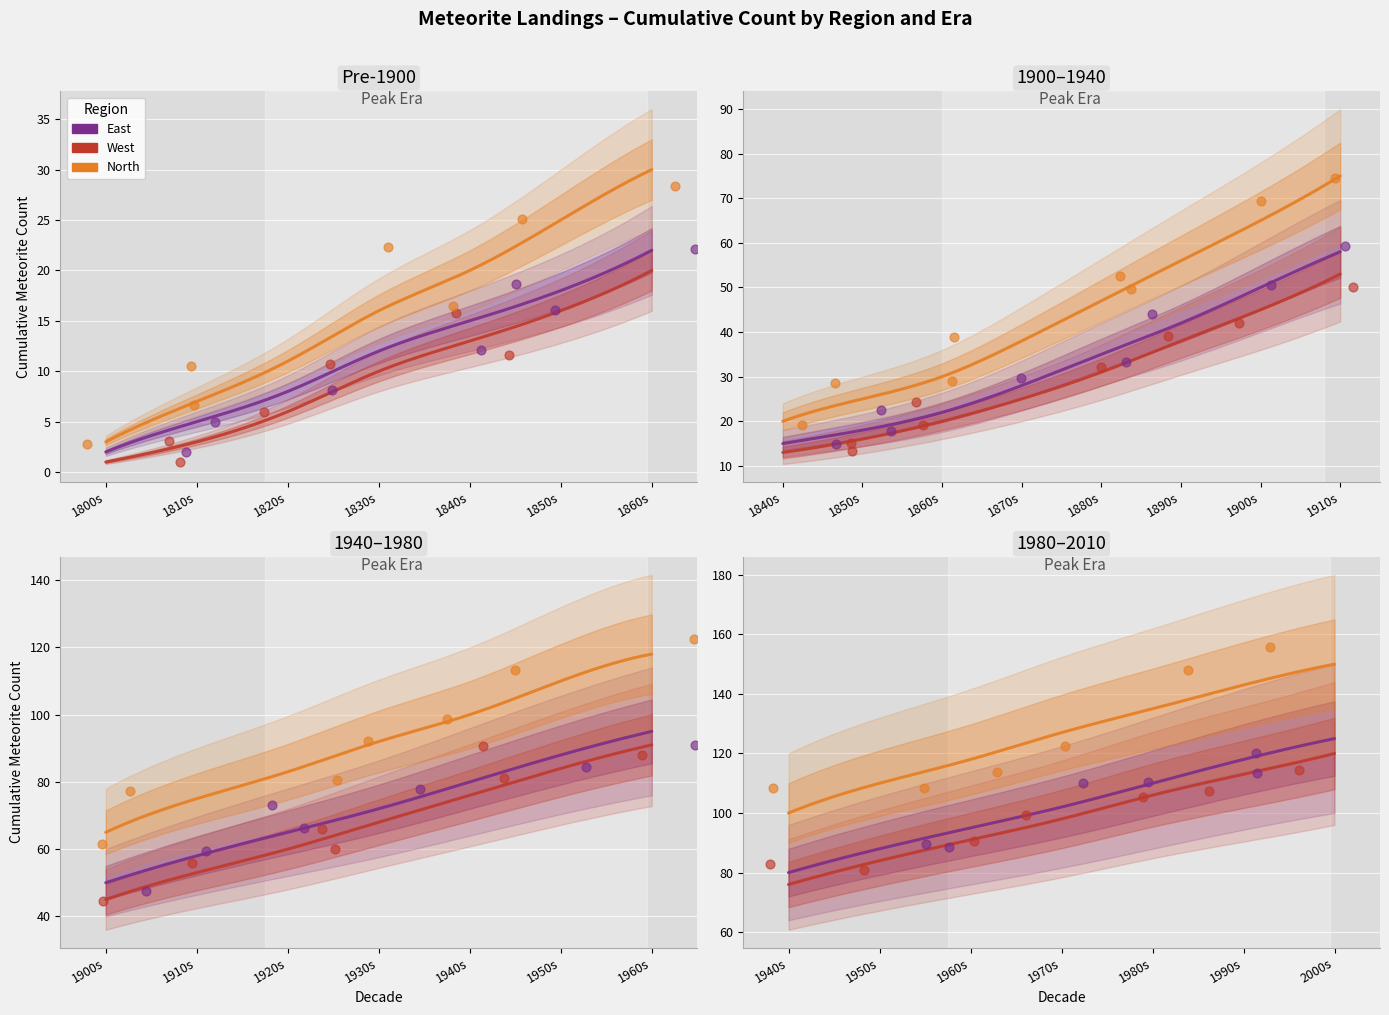

Which series has the largest total across all categories?

North